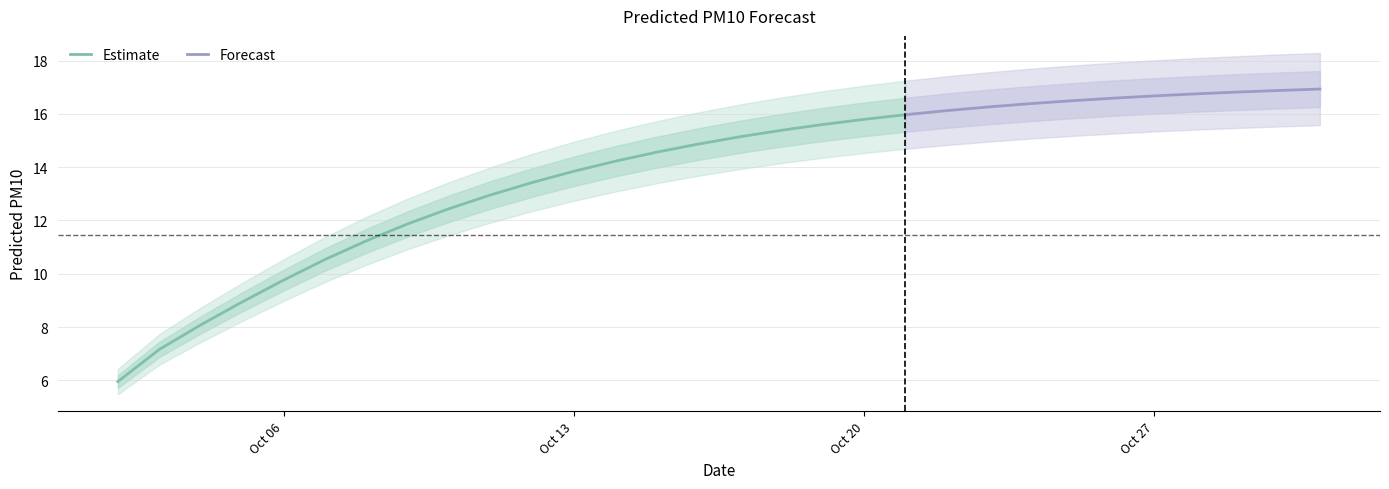

What is the sum of the values at 2025-10-02 and 2025-10-16?

20.8